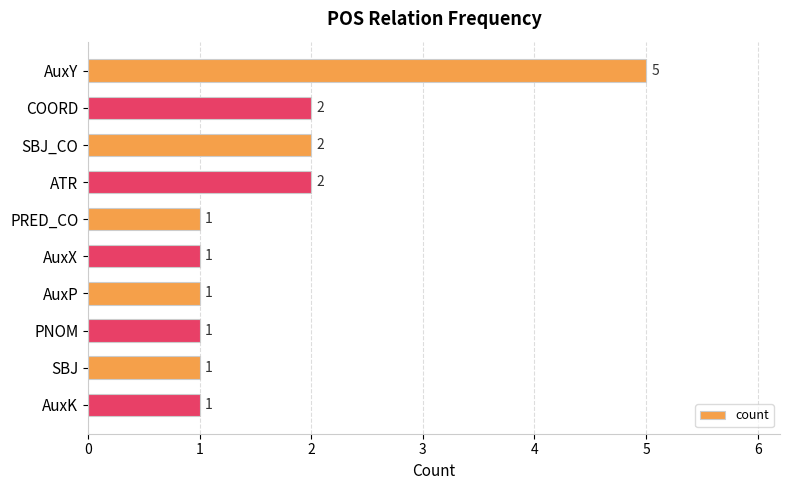

What is the smallest value displayed?

1